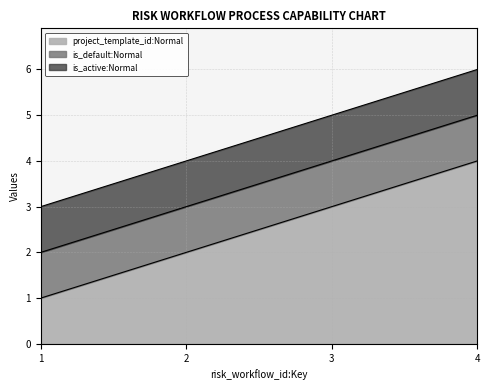

Between 3 and 2, which is larger?

3